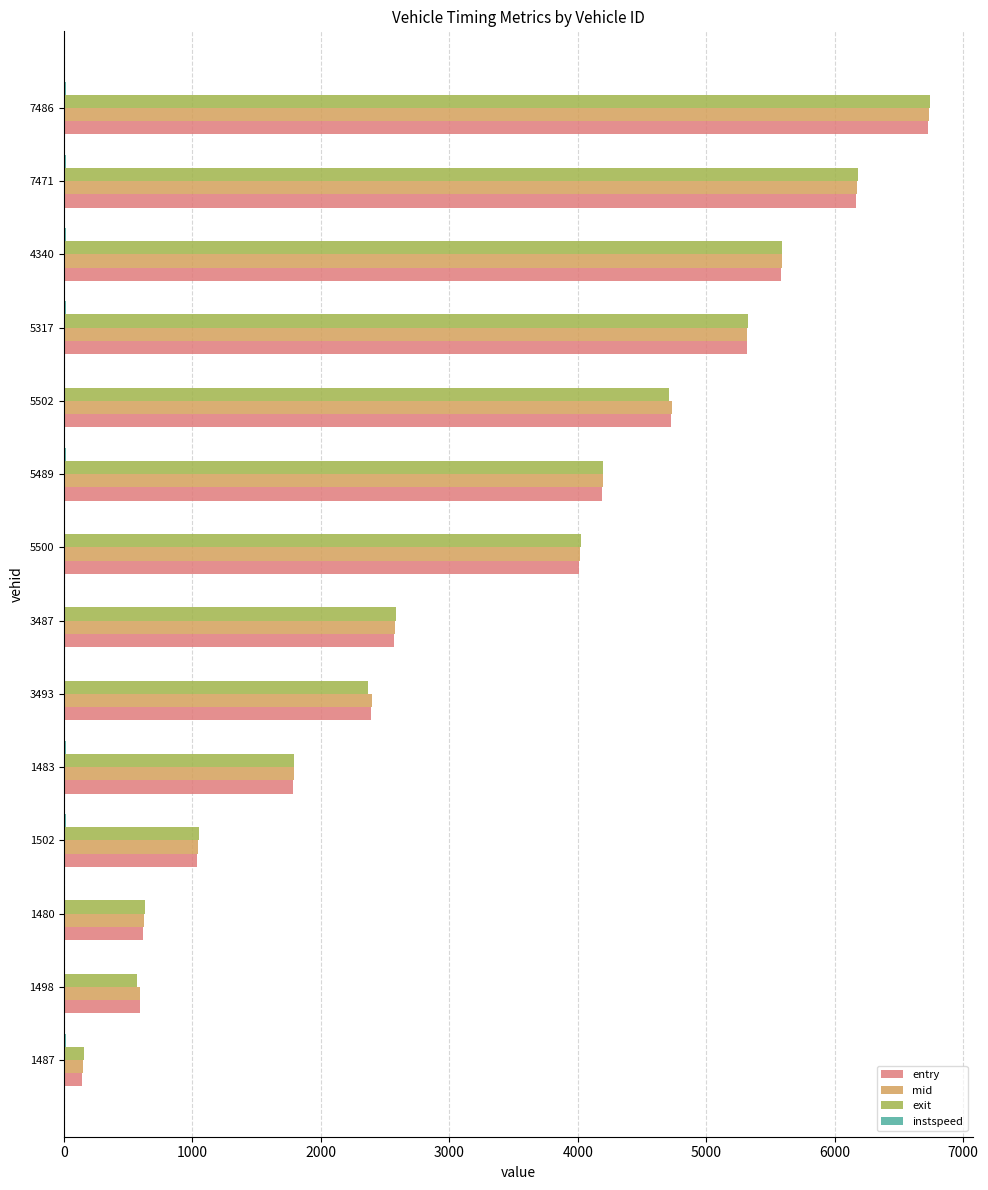

Is the value of exit at 1480 greater than the value of mid at 3487?

No